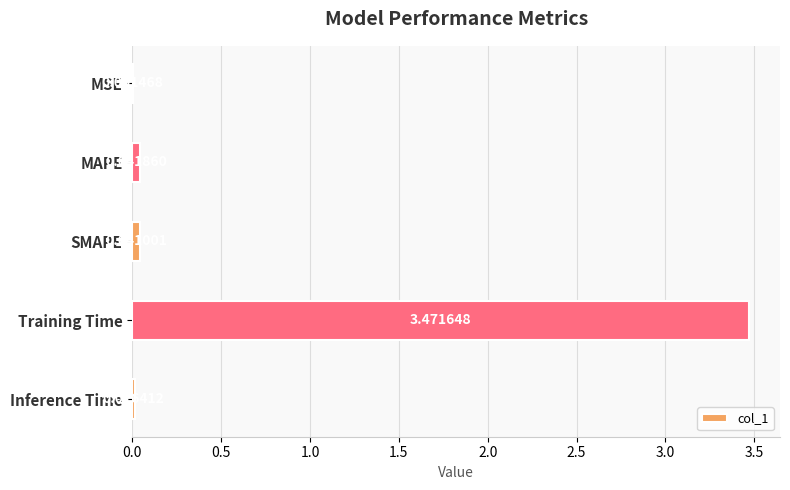

At which category does the chart reach its peak across all series?

Training Time